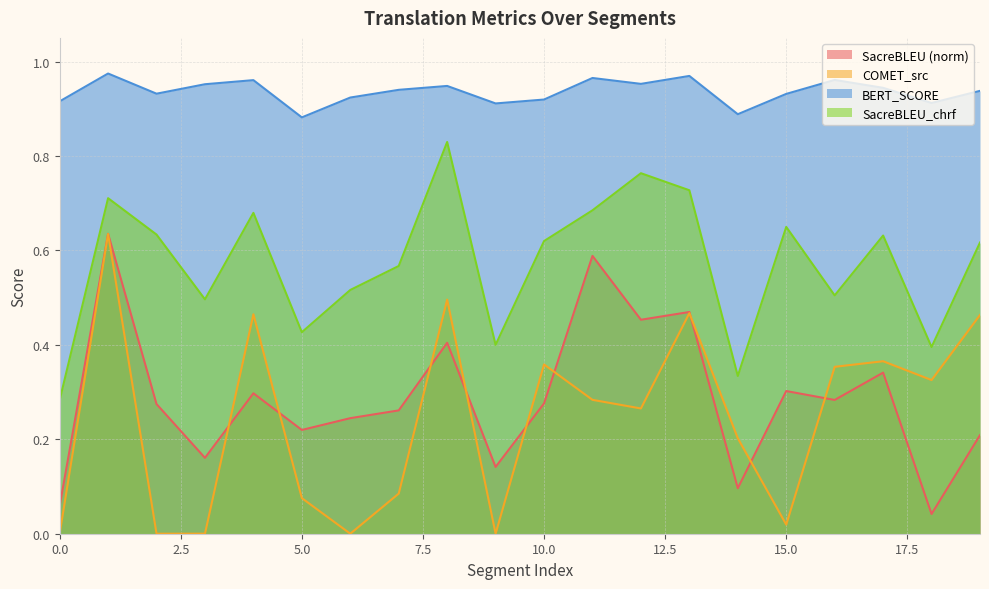

At which label is metric_COMET_src closest to 0?

6